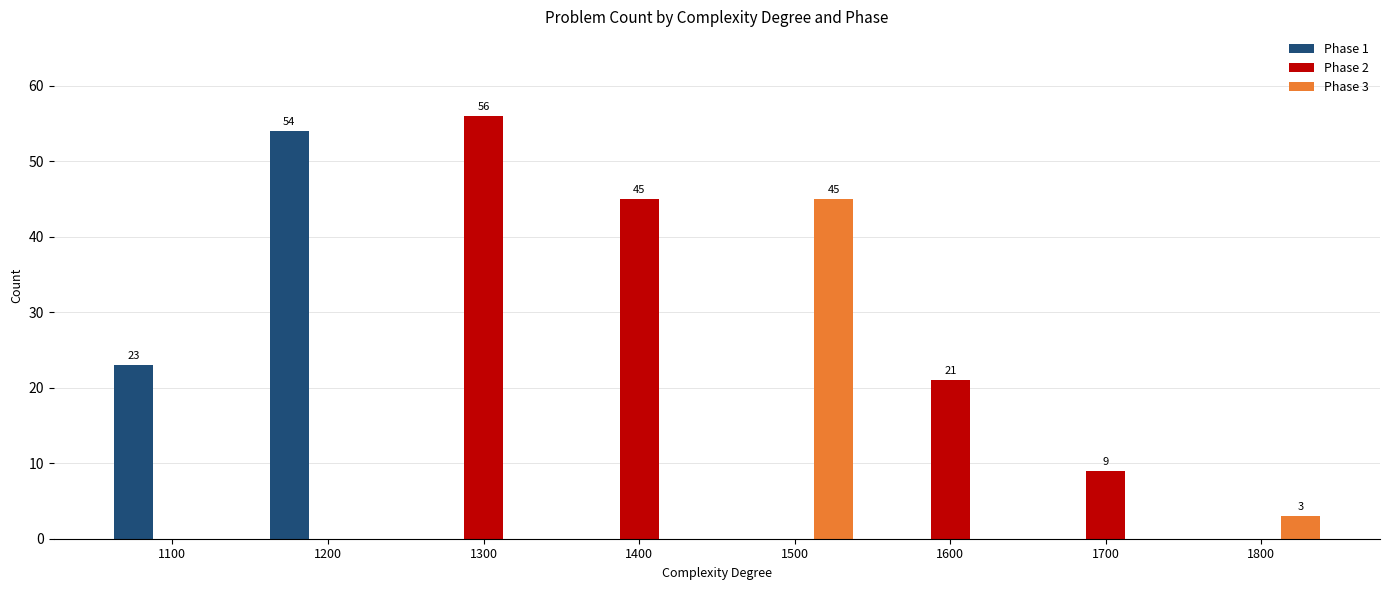

What are all the series names shown in the legend?

Phase 1, Phase 2, Phase 3